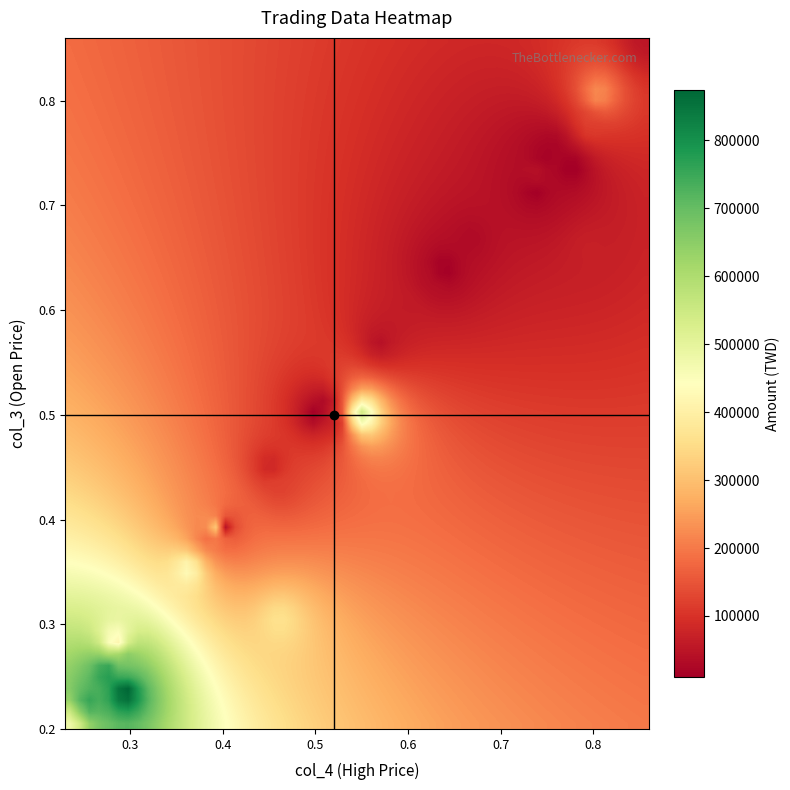

Reading left to right, transcribe all the data shown in this chart.

rows: 0.9	0.8	0.7	0.7	0.7	0.8	0.7	0.4	0.5	0.5	0.6	0.8	0.6	0.6	0.6	0.7	0.8	0.6	0.5	0.5	0.4	0.4	0.4	0.3	0.5	0.4	0.3	0.3	0.2	0.3	0.2	0.2	0.2
cols: 0.9	0.8	0.8	0.7	0.7	0.8	0.7	0.5	0.5	0.5	0.6	0.8	0.6	0.6	0.6	0.8	0.8	0.6	0.5	0.5	0.4	0.4	0.4	0.5	0.6	0.4	0.4	0.3	0.3	0.3	0.3	0.2	0.2
vals: 51600.0	230410.0	4560.0	2900.0	53420.0	120240.0	30150.0	121760.0	75960.0	72300.0	6400.0	15000.0	58000.0	60000.0	42180.0	68640.0	18750.0	37970.0	26670.0	7000.0	42550.0	187700.0	312750.0	362470.0	549470.0	168930.0	435710.0	398340.0	900910.0	682250.0	789160.0	481290.0	758140.0